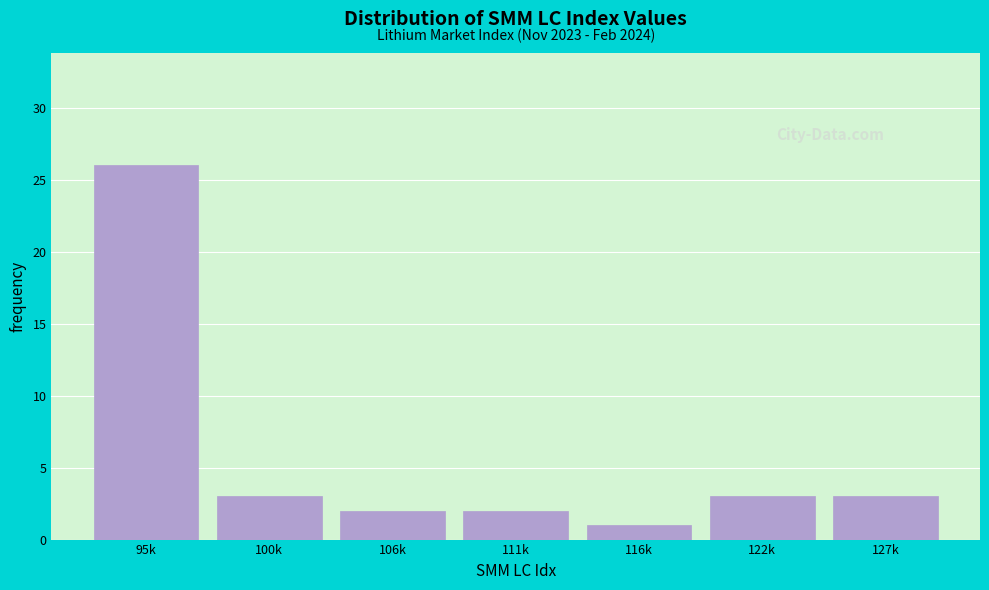

Reading left to right, transcribe all the data shown in this chart.

26	3	2	2	1	3	3